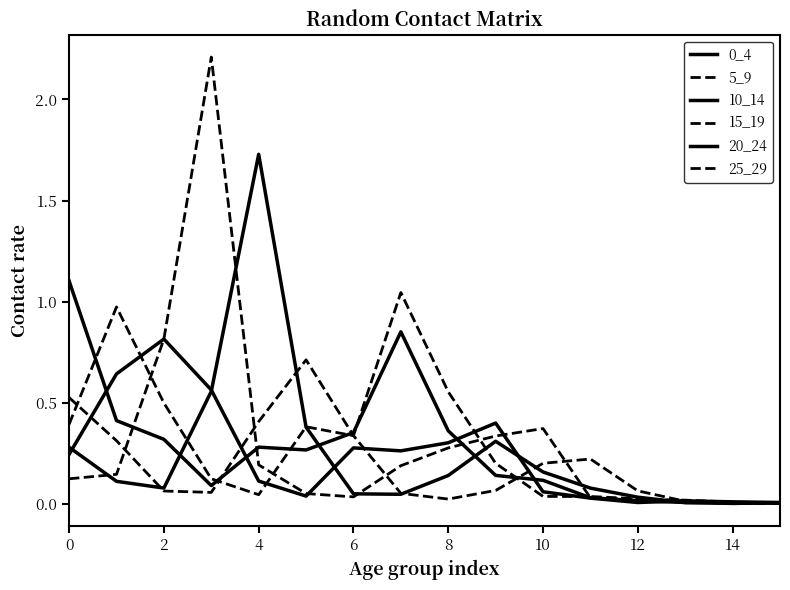

Reading left to right, what are all the values shown in this chart?

0_4: 1.1	0.4	0.3	0.1	0.3	0.3	0.4	0.9	0.4	0.1	0.1	0.0	0.0	0.0	0.0	0.0
5_9: 0.4	1.0	0.5	0.1	0.0	0.4	0.3	1.0	0.6	0.2	0.0	0.0	0.0	0.0	0.0	0.0
10_14: 0.2	0.6	0.8	0.6	0.1	0.0	0.3	0.3	0.3	0.4	0.1	0.0	0.0	0.0	0.0	0.0
15_19: 0.1	0.1	0.8	2.2	0.2	0.1	0.0	0.2	0.3	0.3	0.4	0.0	0.0	0.0	0.0	0.0
20_24: 0.3	0.1	0.1	0.6	1.7	0.4	0.0	0.0	0.1	0.3	0.2	0.1	0.0	0.0	0.0	0.0
25_29: 0.5	0.3	0.1	0.1	0.4	0.7	0.3	0.1	0.0	0.1	0.2	0.2	0.1	0.0	0.0	0.0